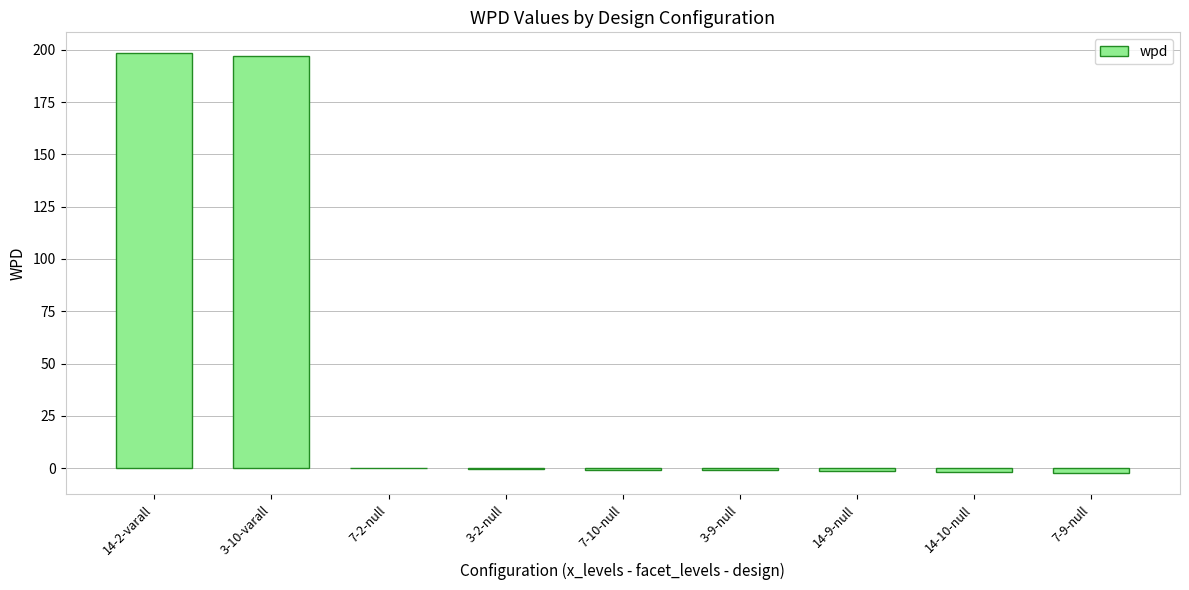

What is the maximum value shown in the chart?

198.3